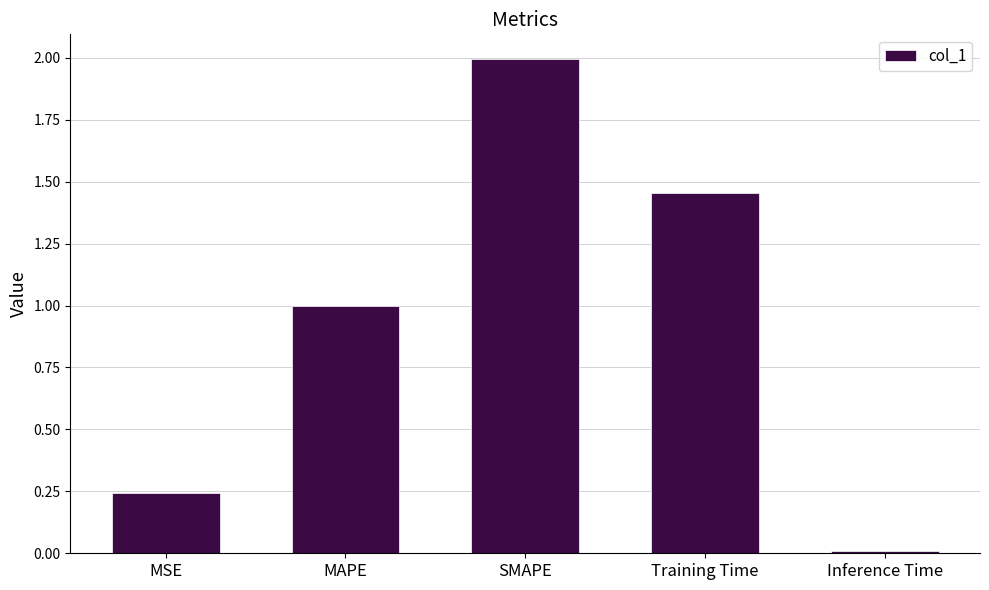

Are the bars grouped side by side (vs. stacked)?

No